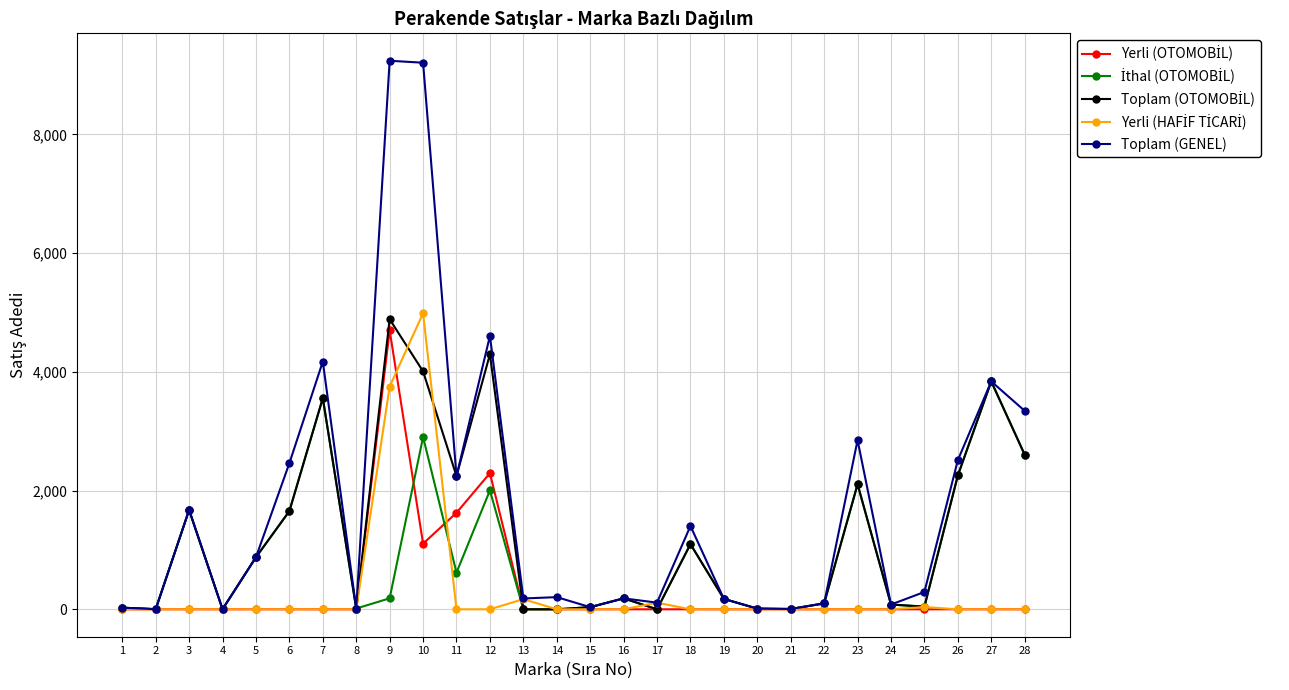

Which series has the largest range (max minus min)?

Toplam (GENEL)